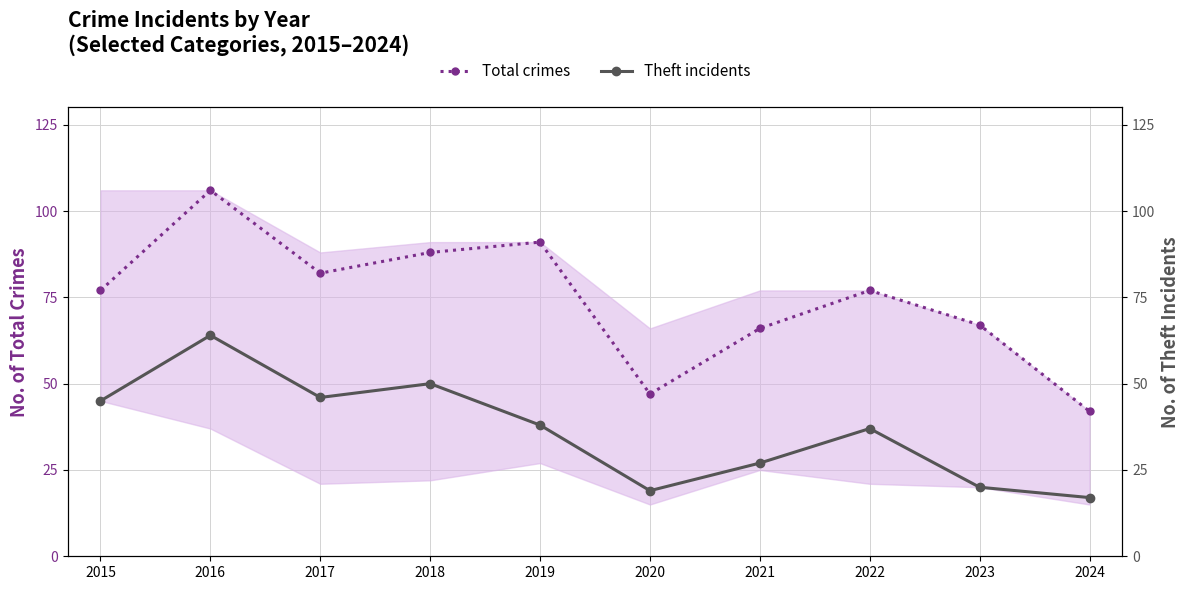

Reading right to left, list all the values displayed in this chart.

Total crimes: 2024=42	2023=67	2022=77	2021=66	2020=47	2019=91	2018=88	2017=82	2016=106	2015=77
Theft incidents: 2024=17	2023=20	2022=37	2021=27	2020=19	2019=38	2018=50	2017=46	2016=64	2015=45